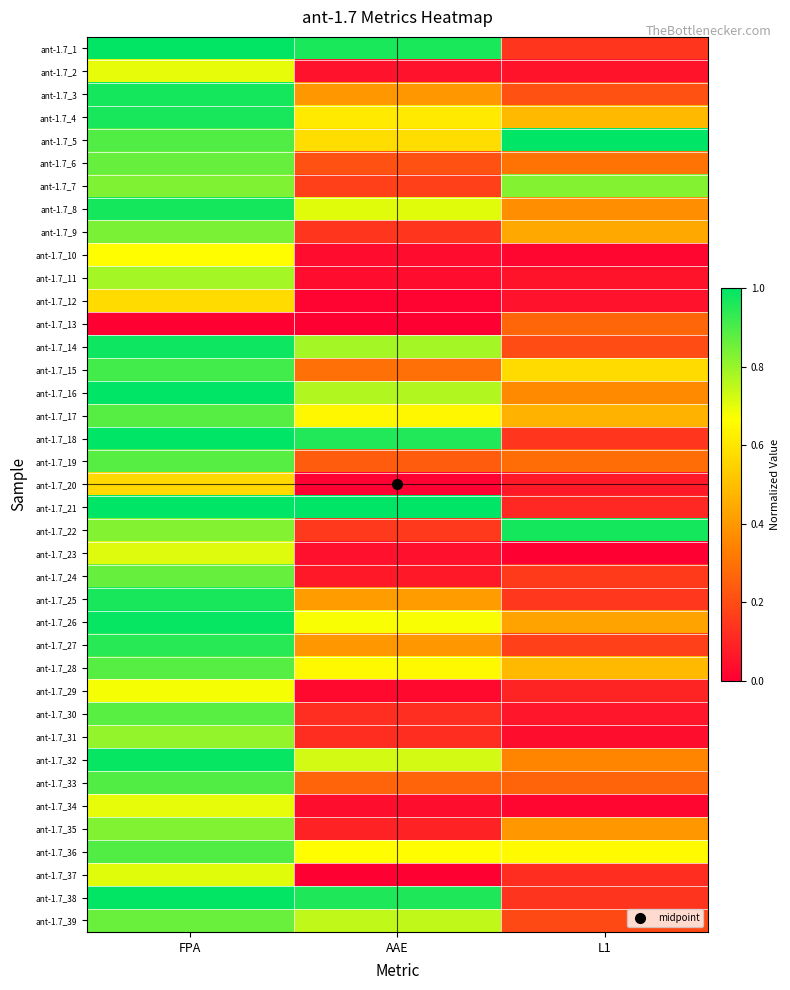

Between FPA and AAE, which is larger?

FPA